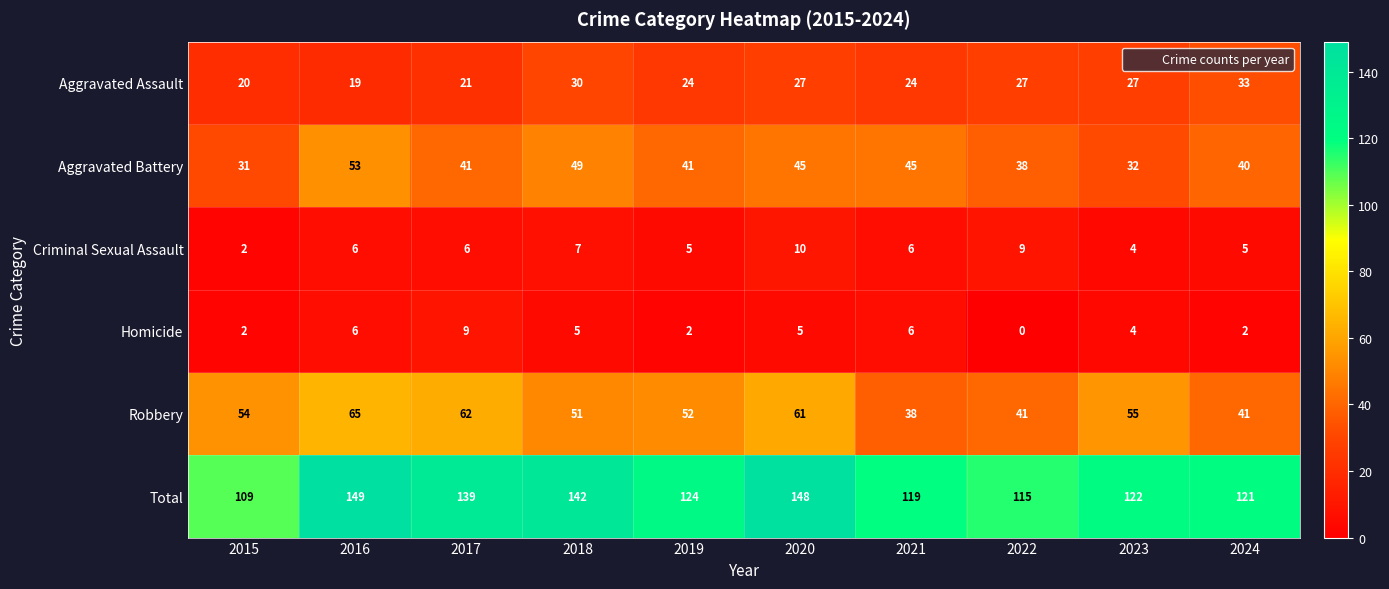

What is the difference between the highest and lowest values at 2022?

115